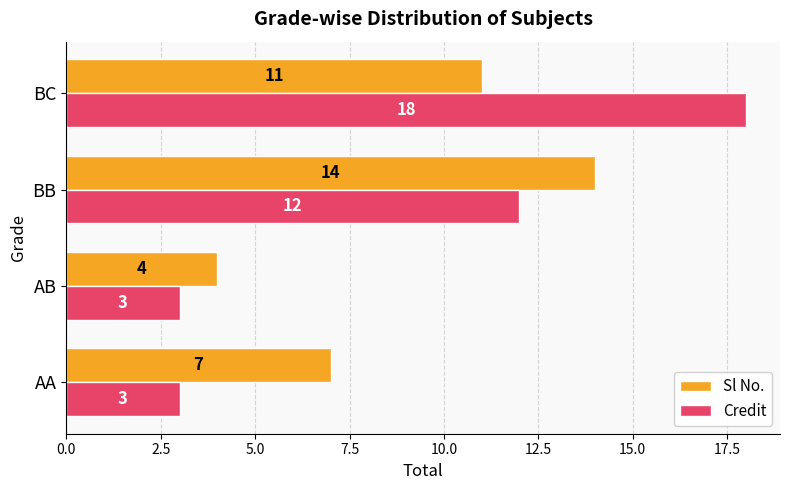

Rank the series at BB from highest to lowest value.

Sl No., Credit